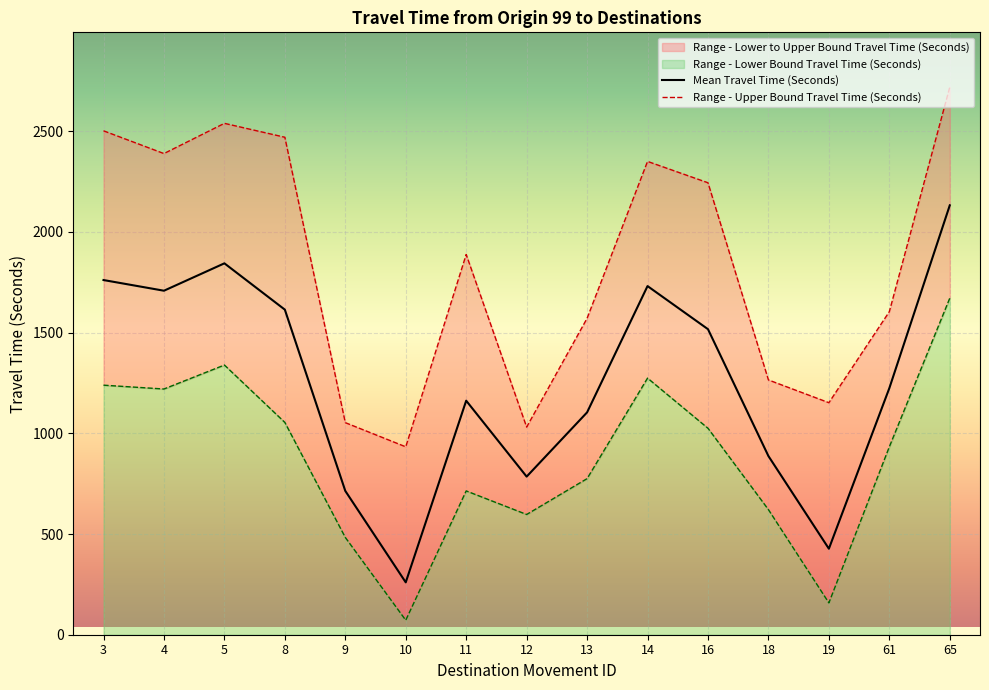

True or false: Range - Lower Bound Travel Time (Seconds) has more than 1 points higher than both neighbors.

True